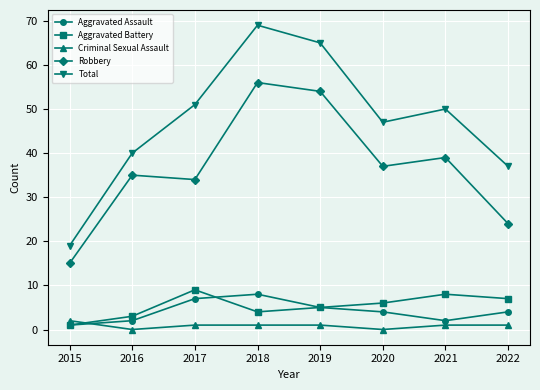

What is the value of the Aggravated Battery point at the 4th from the left?

4